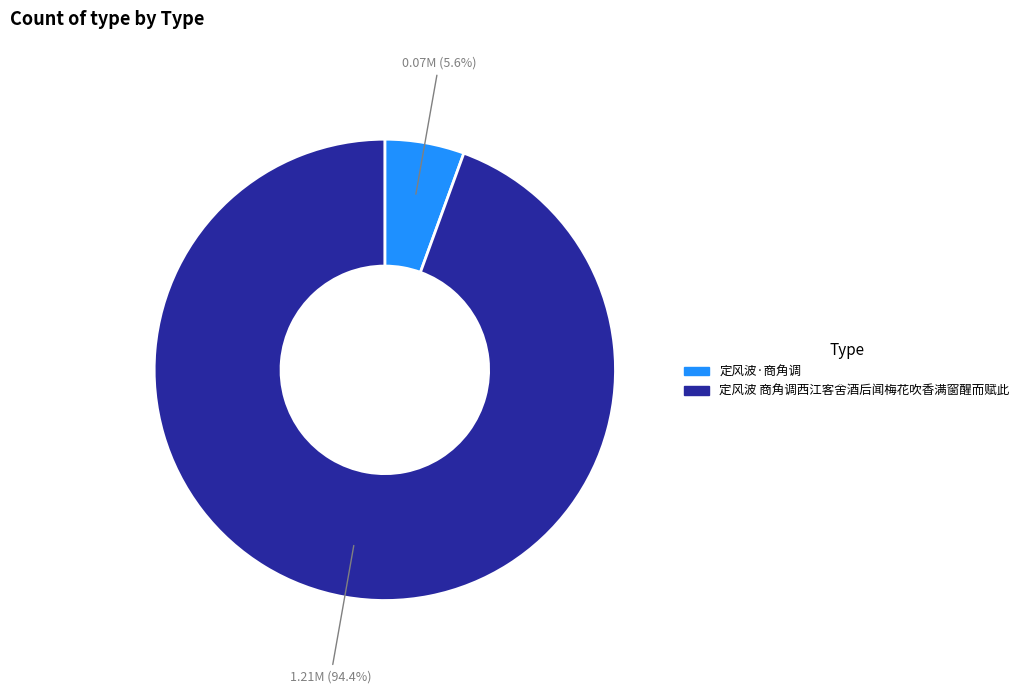

Count the number of slices in the pie.

2